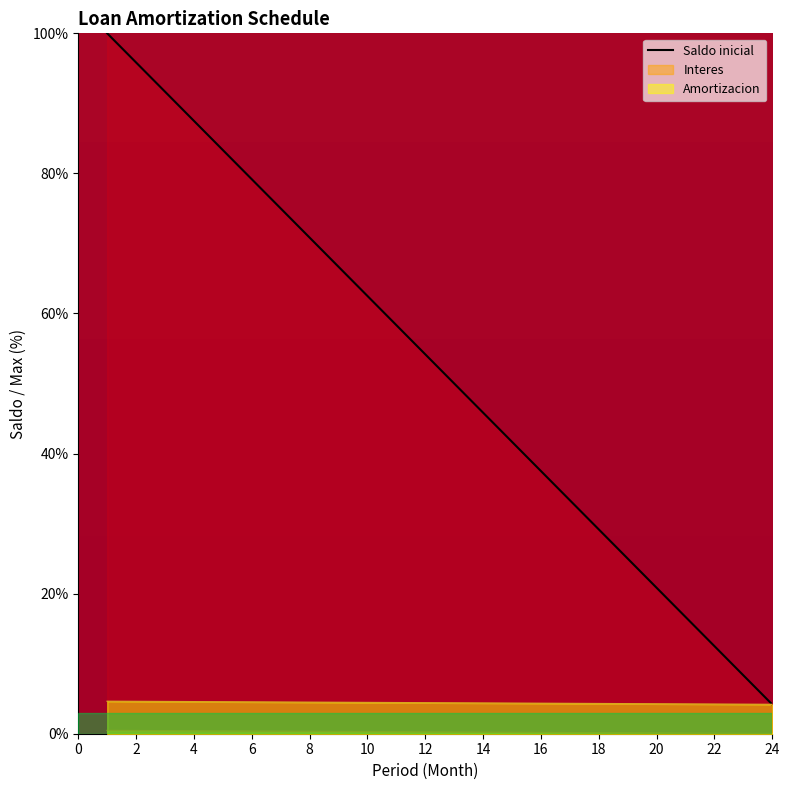

How many lines are shown in the chart?

3